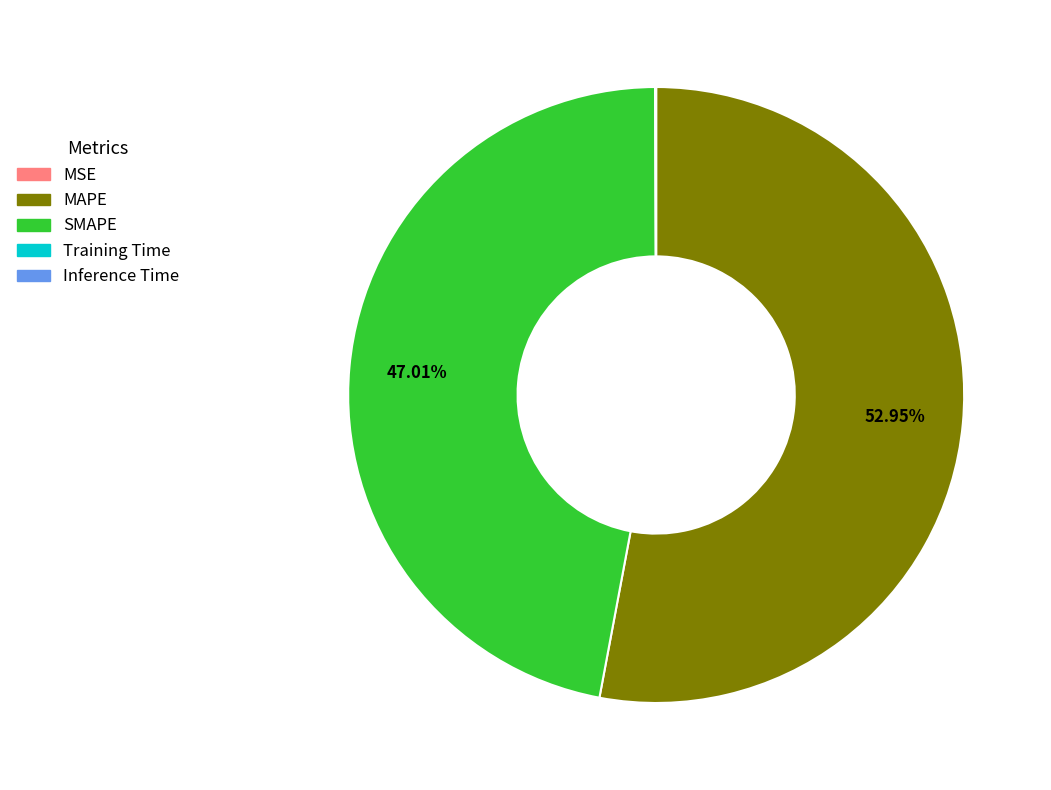

Which slice represents more than half of the pie?

MAPE